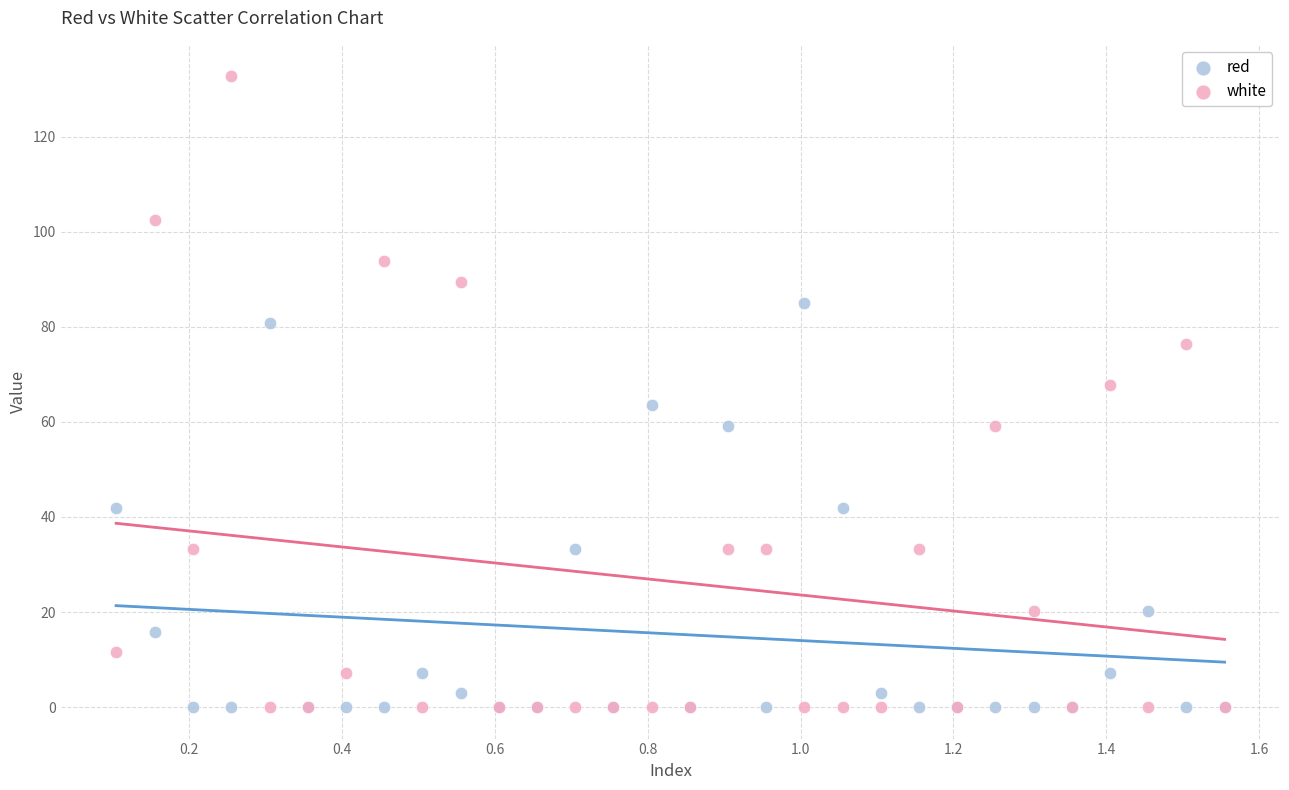

Which series has the largest Y range (max minus min)?

white